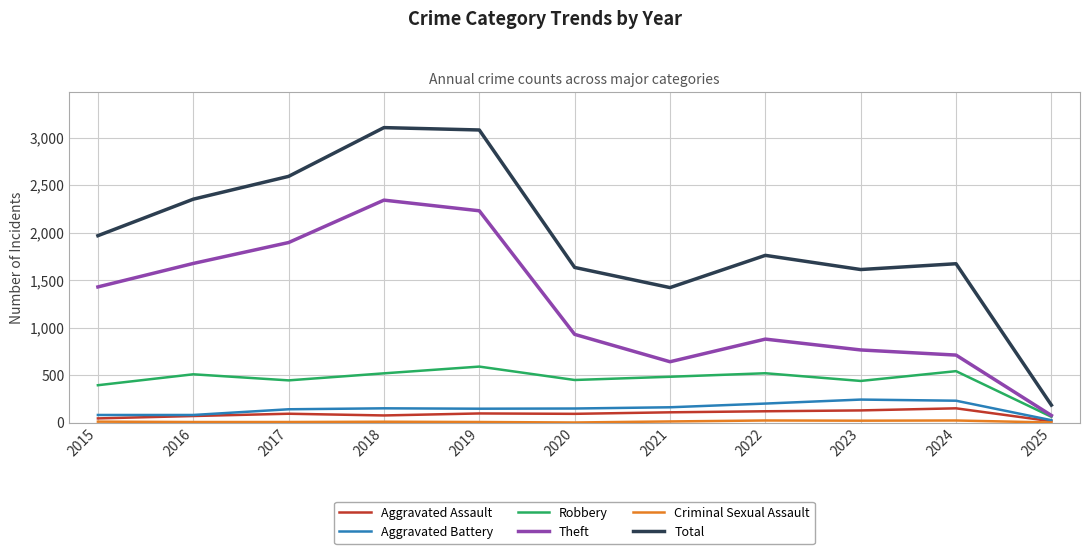

Is this an area chart (filled region under the line)?

No